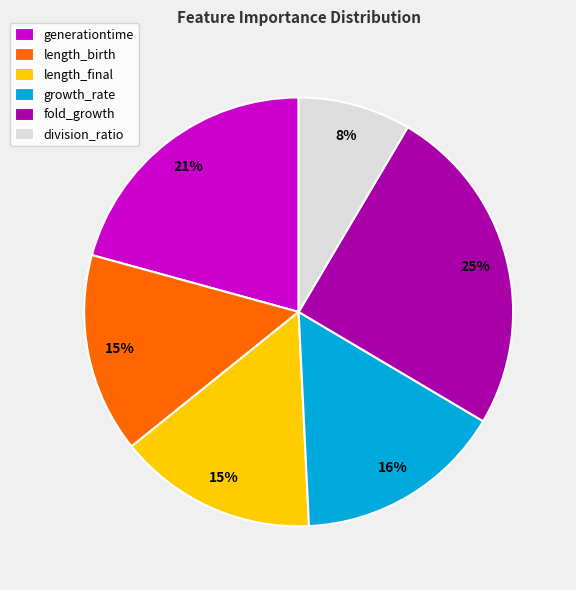

Is growth_rate the majority of the pie?

No